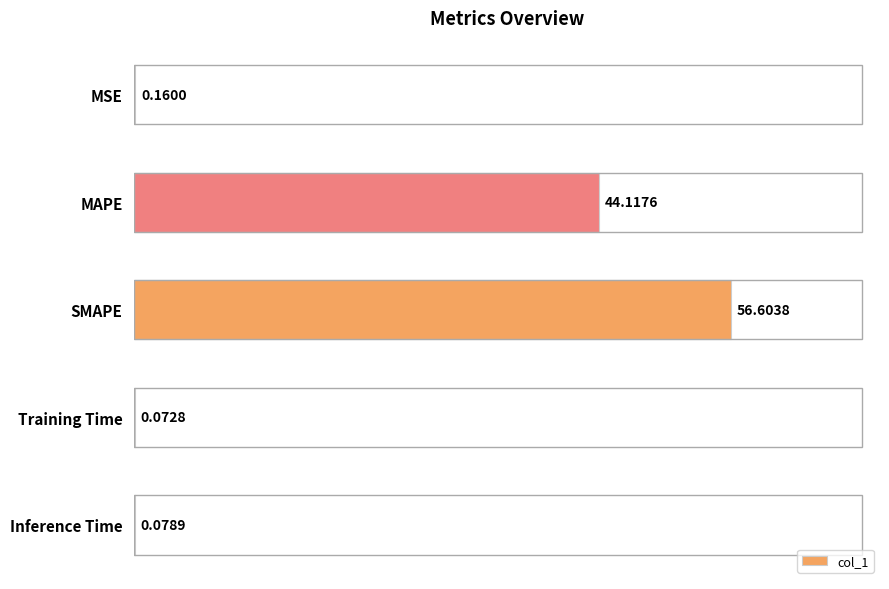

What is the sum of all values?

101.0